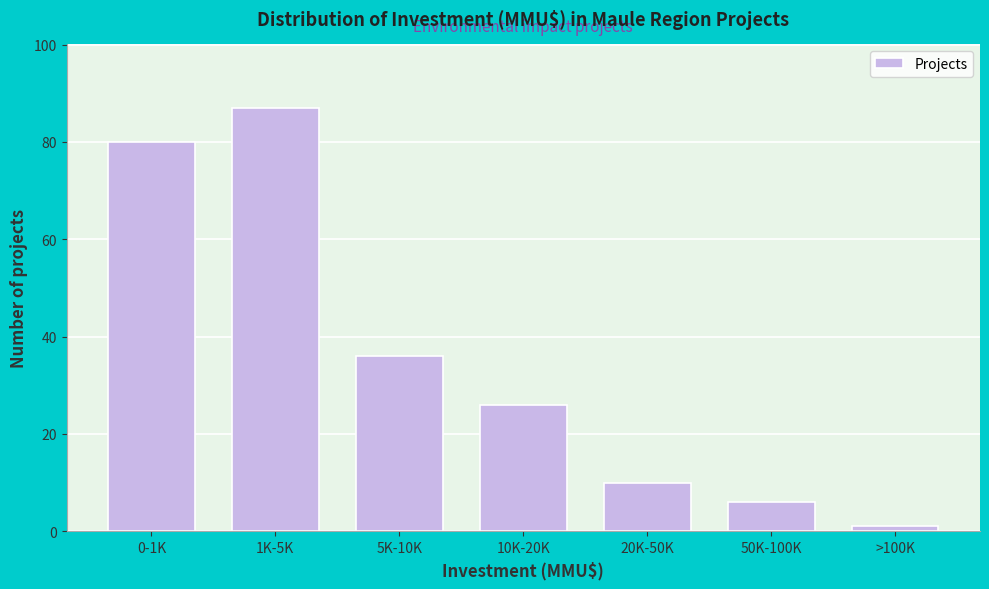

Reading left to right, list all the values displayed in this chart.

80	87	36	26	10	6	1